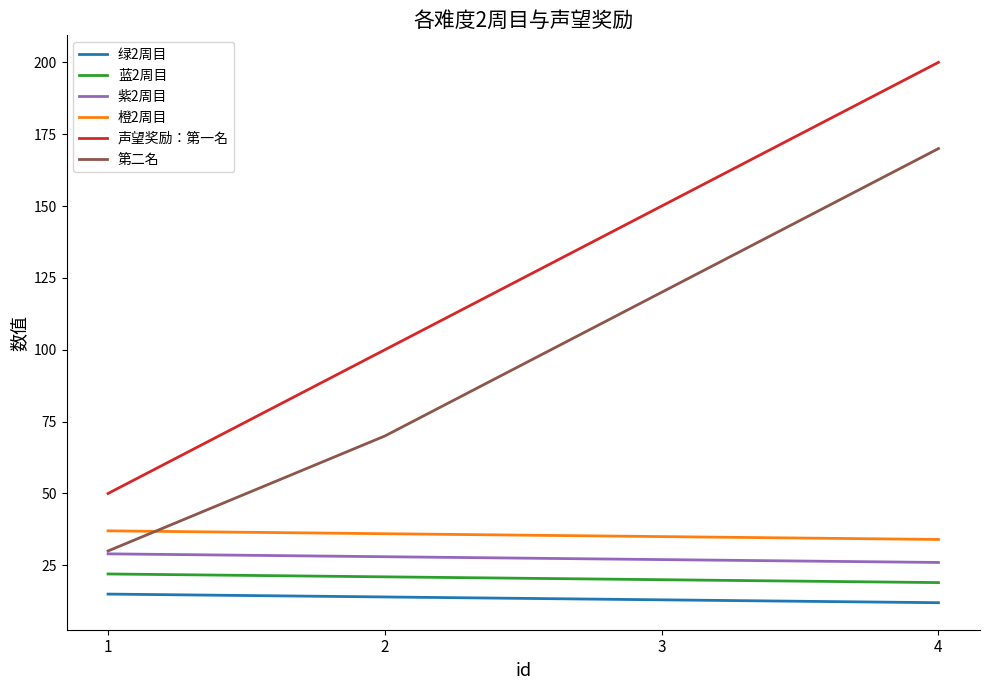

Reading left to right, what are all the values shown in this chart?

绿2周目: 1=15	2=14	3=13	4=12
蓝2周目: 1=22	2=21	3=20	4=19
紫2周目: 1=29	2=28	3=27	4=26
橙2周目: 1=37	2=36	3=35	4=34
声望奖励：第一名: 1=50	2=100	3=150	4=200
第二名: 1=30	2=70	3=120	4=170